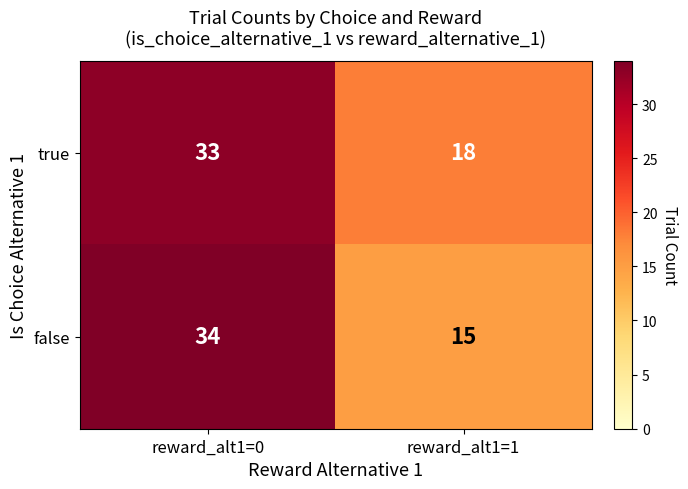

What is the approximate value of true at reward_alt1=0, to the nearest 5?

35